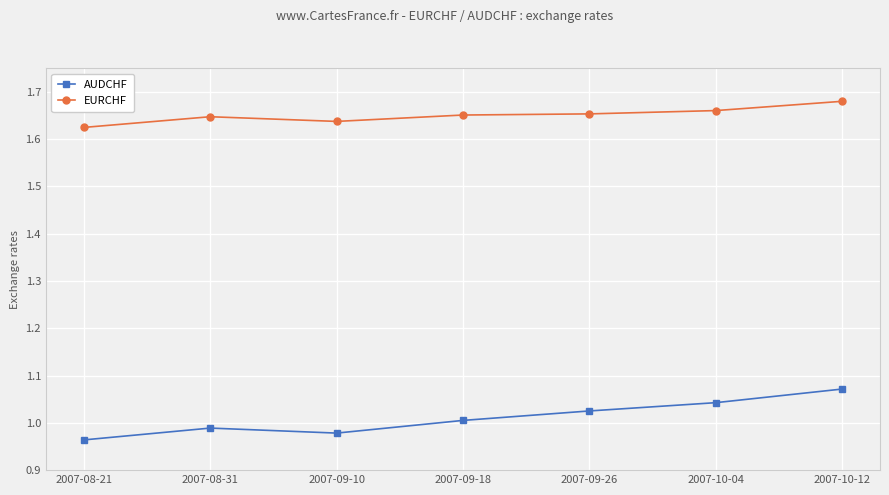

What is the label of the 7th point from the right?

2007-08-21